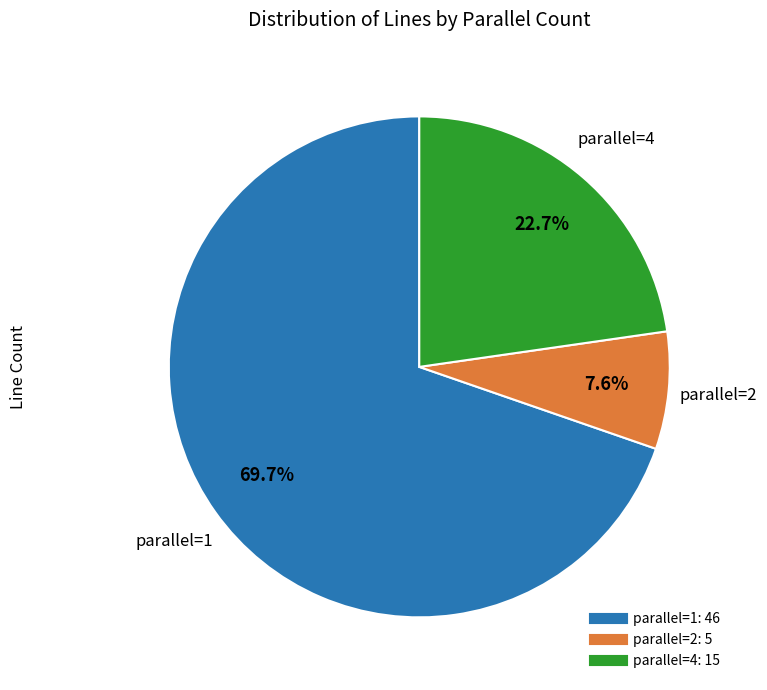

Is there a majority slice in this chart?

Yes